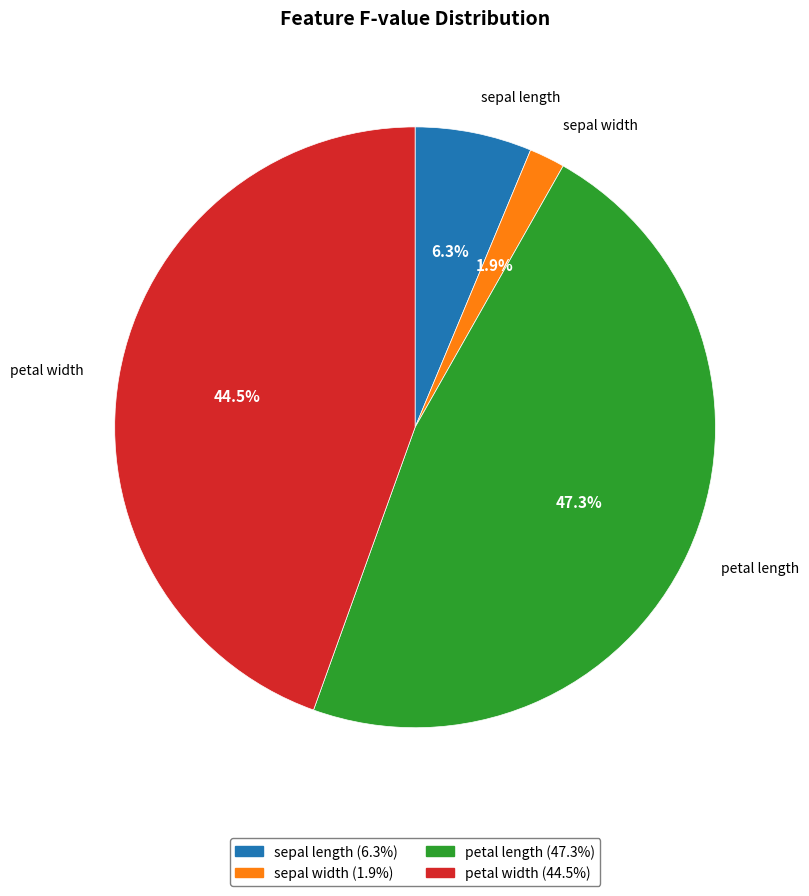

To the nearest percent, what is the difference between the sepal length and sepal width slice percentages?

4%